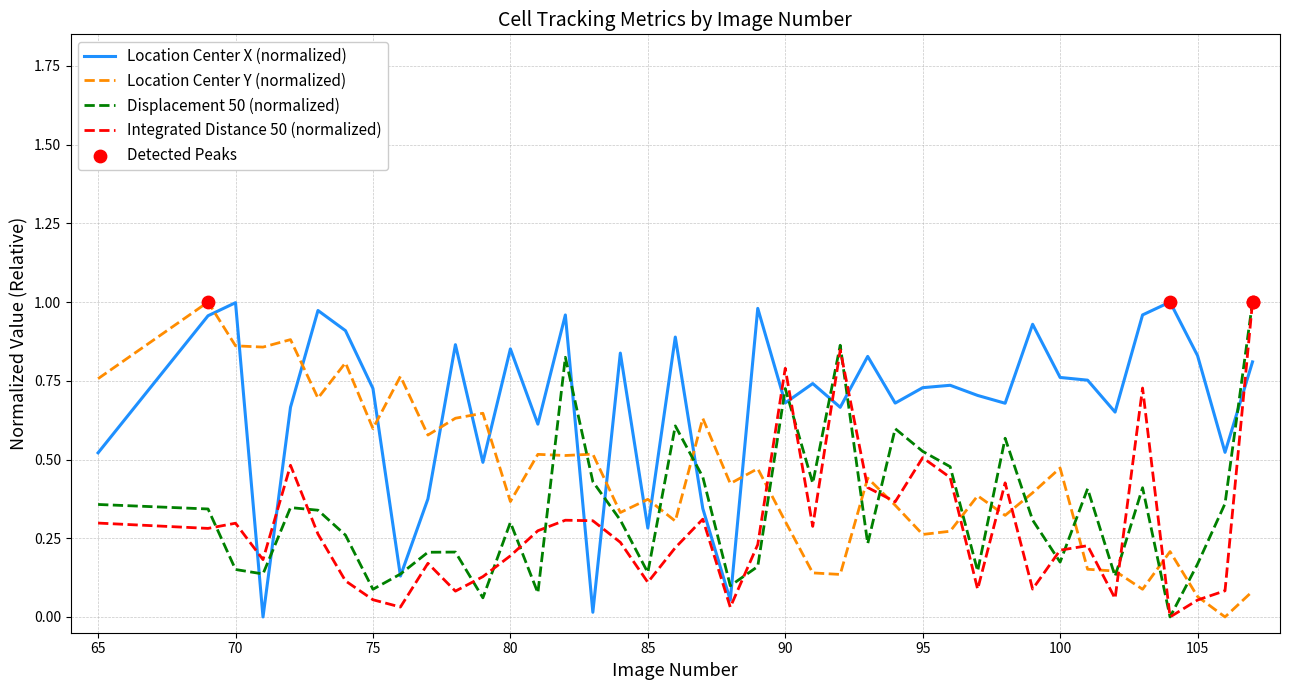

Which series has the largest total across all categories?

Location Center X (normalized)